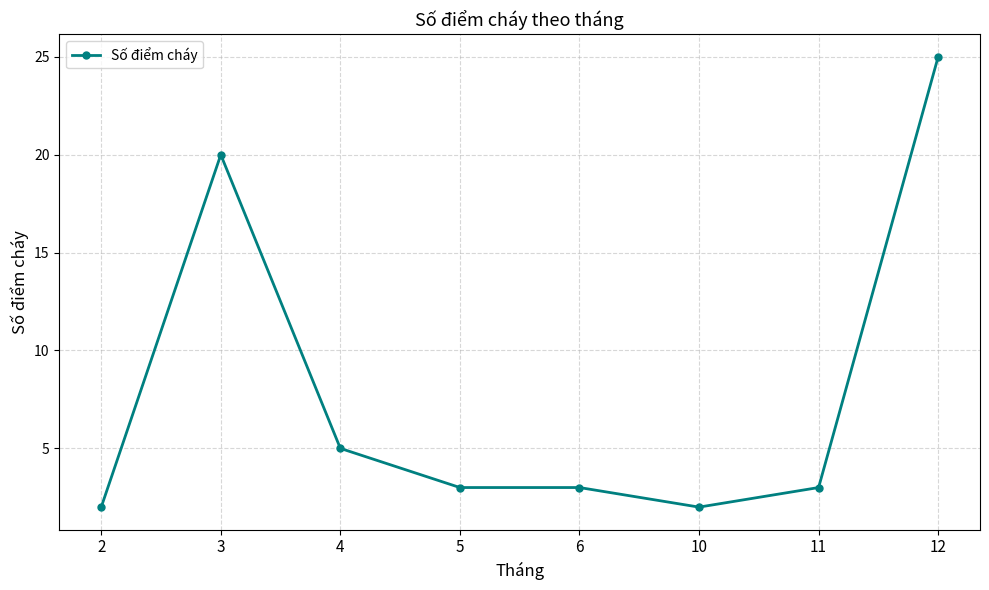

What is the sum of all values?

63